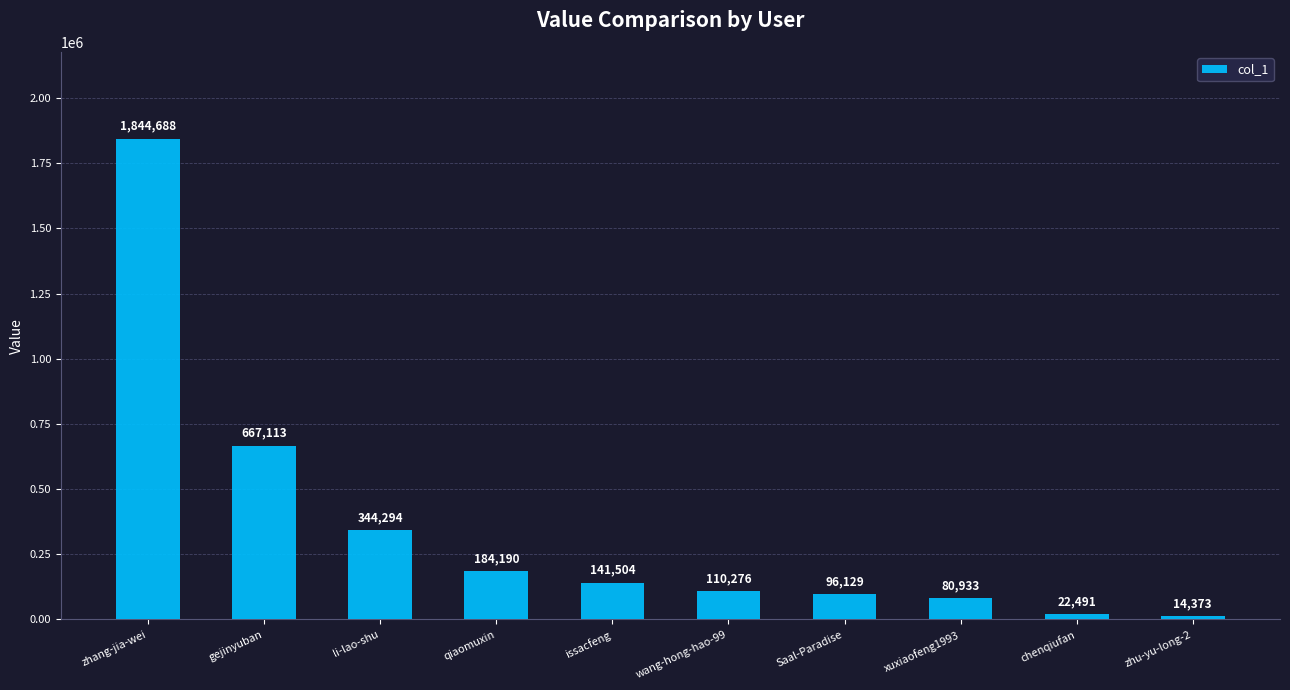

Reading left to right, list all the values displayed in this chart.

1844688	667113	344294	184190	141504	110276	96129	80933	22491	14373